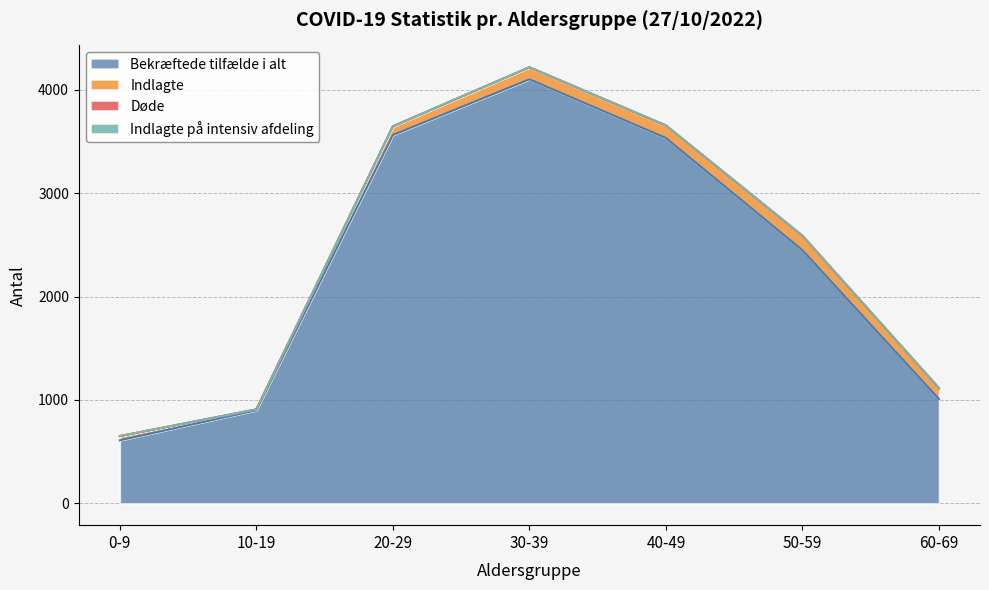

True or false: Indlagte på intensiv afdeling and Bekræftede tilfælde i alt intersect in this chart.

False